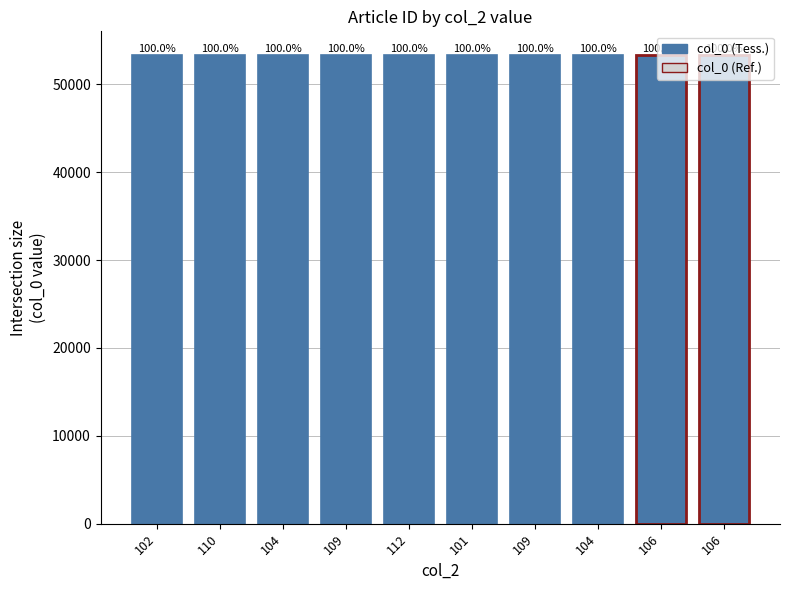

Does the chart contain stacked bars?

No